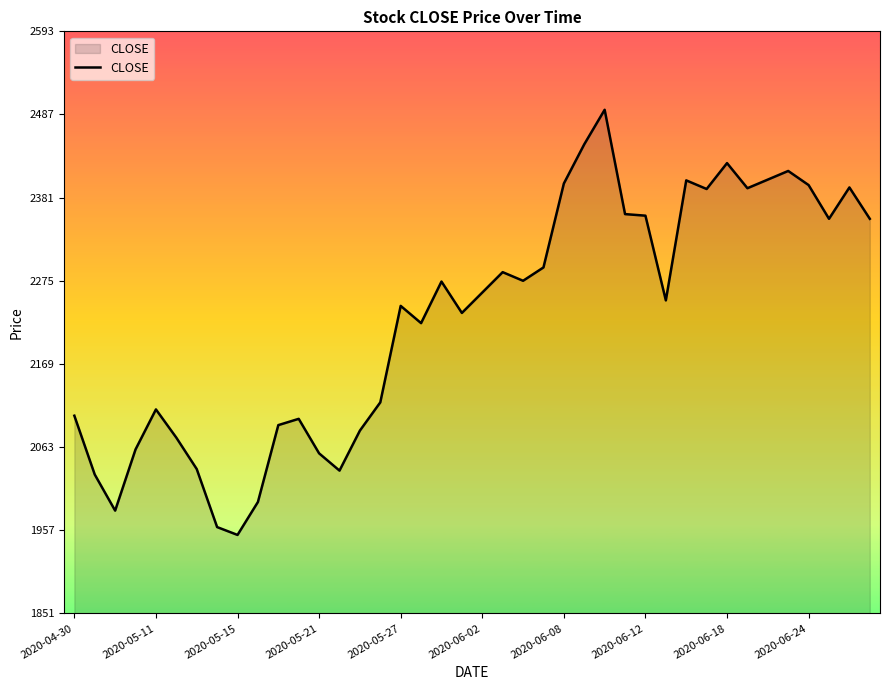

What is the difference between the maximum and minimum values?

542